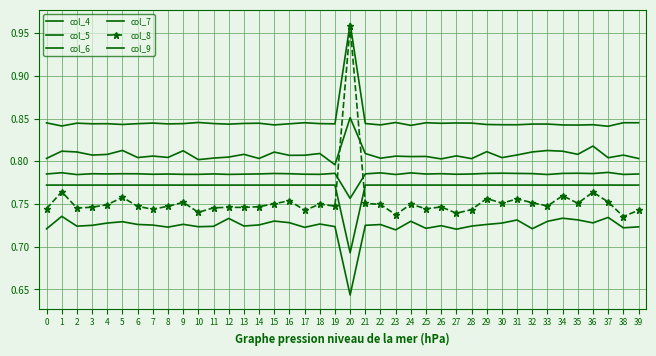

Reading left to right, what are all the values shown in this chart?

col_4: 0=0.8	1=0.8	2=0.8	3=0.8	4=0.8	5=0.8	6=0.8	7=0.8	8=0.8	9=0.8	10=0.8	11=0.8	12=0.8	13=0.8	14=0.8	15=0.8	16=0.8	17=0.8	18=0.8	19=0.8	20=1.0	21=0.8	22=0.8	23=0.8	24=0.8	25=0.8	26=0.8	27=0.8	28=0.8	29=0.8	30=0.8	31=0.8	32=0.8	33=0.8	34=0.8	35=0.8	36=0.8	37=0.8	38=0.8	39=0.8
col_5: 0=0.8	1=0.8	2=0.8	3=0.8	4=0.8	5=0.8	6=0.8	7=0.8	8=0.8	9=0.8	10=0.8	11=0.8	12=0.8	13=0.8	14=0.8	15=0.8	16=0.8	17=0.8	18=0.8	19=0.8	20=0.8	21=0.8	22=0.8	23=0.8	24=0.8	25=0.8	26=0.8	27=0.8	28=0.8	29=0.8	30=0.8	31=0.8	32=0.8	33=0.8	34=0.8	35=0.8	36=0.8	37=0.8	38=0.8	39=0.8
col_6: 0=0.8	1=0.8	2=0.8	3=0.8	4=0.8	5=0.8	6=0.8	7=0.8	8=0.8	9=0.8	10=0.8	11=0.8	12=0.8	13=0.8	14=0.8	15=0.8	16=0.8	17=0.8	18=0.8	19=0.8	20=0.9	21=0.8	22=0.8	23=0.8	24=0.8	25=0.8	26=0.8	27=0.8	28=0.8	29=0.8	30=0.8	31=0.8	32=0.8	33=0.8	34=0.8	35=0.8	36=0.8	37=0.8	38=0.8	39=0.8
col_7: 0=0.8	1=0.8	2=0.8	3=0.8	4=0.8	5=0.8	6=0.8	7=0.8	8=0.8	9=0.8	10=0.8	11=0.8	12=0.8	13=0.8	14=0.8	15=0.8	16=0.8	17=0.8	18=0.8	19=0.8	20=0.7	21=0.8	22=0.8	23=0.8	24=0.8	25=0.8	26=0.8	27=0.8	28=0.8	29=0.8	30=0.8	31=0.8	32=0.8	33=0.8	34=0.8	35=0.8	36=0.8	37=0.8	38=0.8	39=0.8
col_8: 0=0.7	1=0.8	2=0.7	3=0.7	4=0.7	5=0.8	6=0.7	7=0.7	8=0.7	9=0.8	10=0.7	11=0.7	12=0.7	13=0.7	14=0.7	15=0.8	16=0.8	17=0.7	18=0.7	19=0.7	20=1.0	21=0.8	22=0.7	23=0.7	24=0.7	25=0.7	26=0.7	27=0.7	28=0.7	29=0.8	30=0.8	31=0.8	32=0.8	33=0.7	34=0.8	35=0.8	36=0.8	37=0.8	38=0.7	39=0.7
col_9: 0=0.7	1=0.7	2=0.7	3=0.7	4=0.7	5=0.7	6=0.7	7=0.7	8=0.7	9=0.7	10=0.7	11=0.7	12=0.7	13=0.7	14=0.7	15=0.7	16=0.7	17=0.7	18=0.7	19=0.7	20=0.6	21=0.7	22=0.7	23=0.7	24=0.7	25=0.7	26=0.7	27=0.7	28=0.7	29=0.7	30=0.7	31=0.7	32=0.7	33=0.7	34=0.7	35=0.7	36=0.7	37=0.7	38=0.7	39=0.7